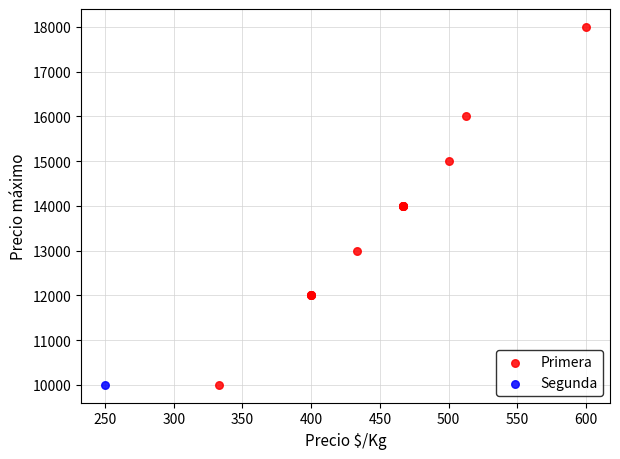

What are all the series names shown in the legend?

Primera, Segunda